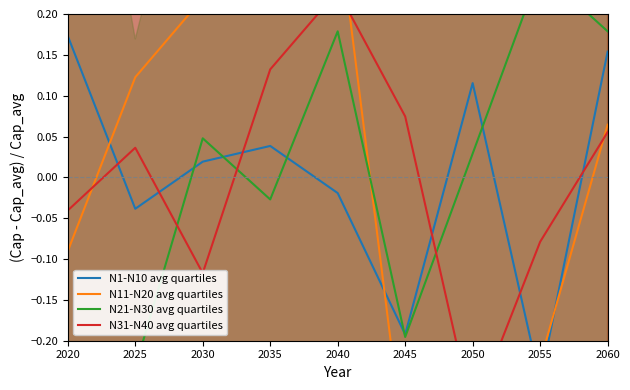

How many interior local valleys does the N11-N20 avg quartiles series have?

1